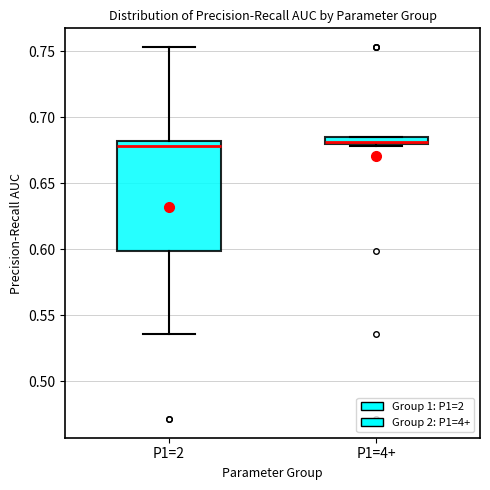

Where is the lower edge of the box for P1=4+ on the y-axis? The values are not printed on the chart, so give them approximately, as read against the axis.

0.680